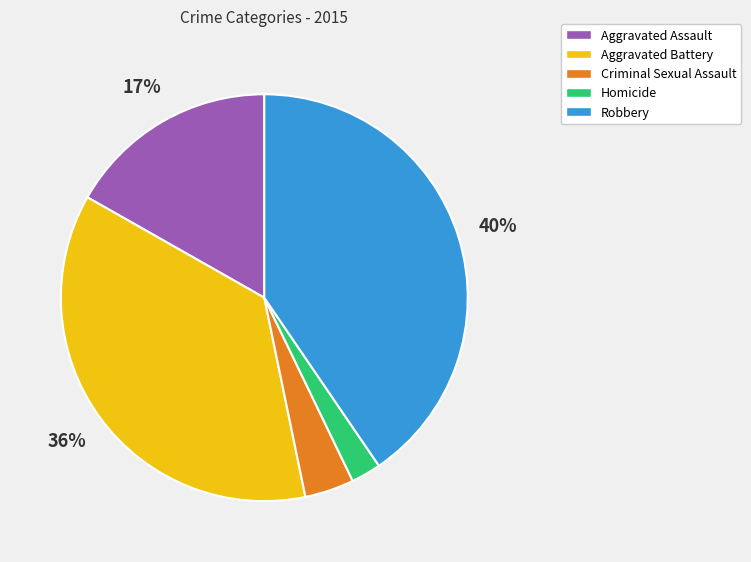

Approximately how many times larger is the value at Homicide compared to Aggravated Battery?

0.1